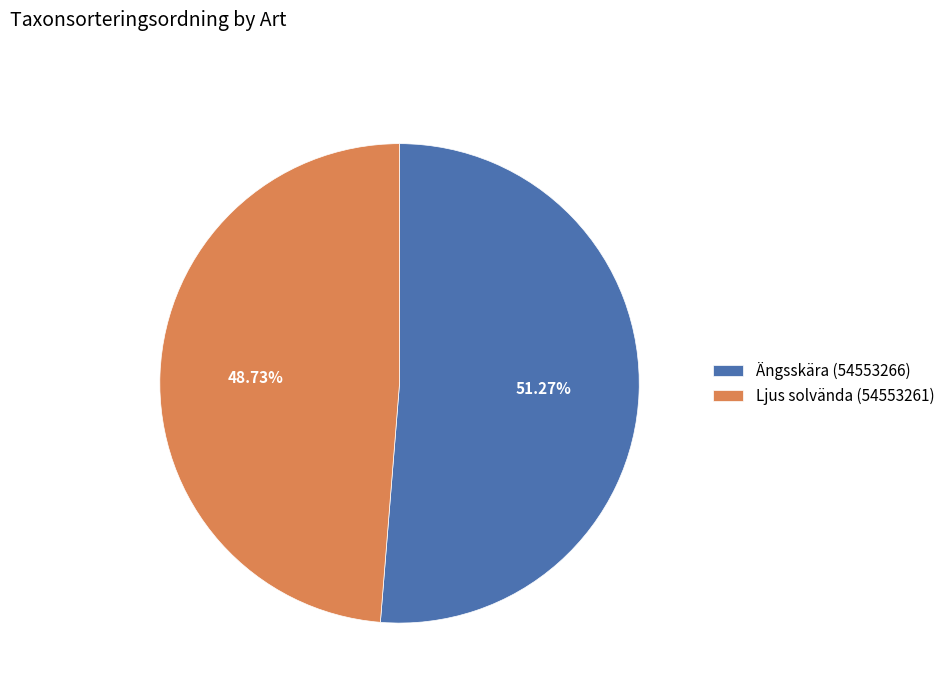

What is the ratio of the value at Ängsskära (54553266) to the value at Ljus solvända (54553261)?

1.1